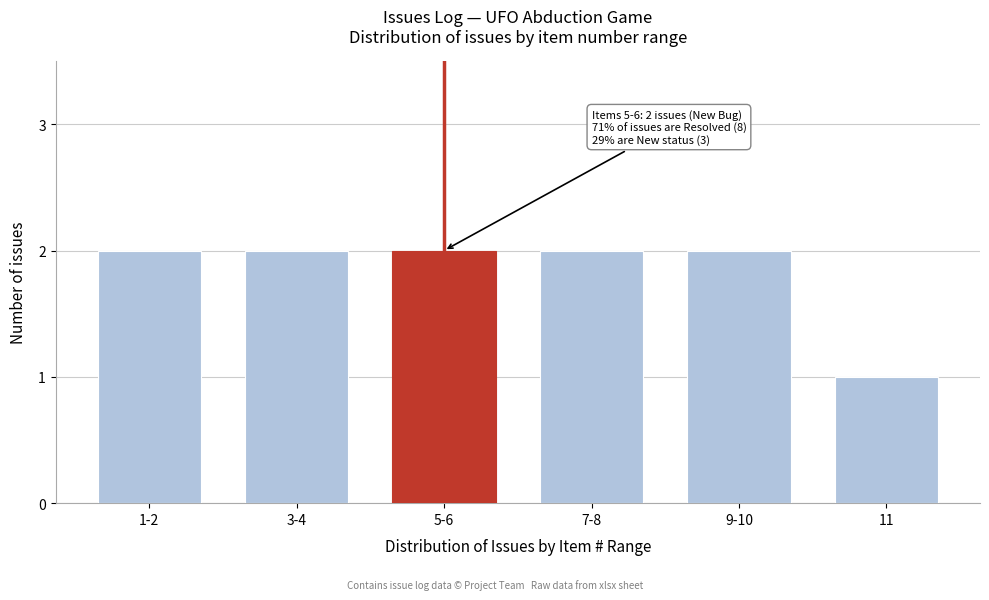

Reading left to right, transcribe all the data shown in this chart.

2	2	2	2	2	1